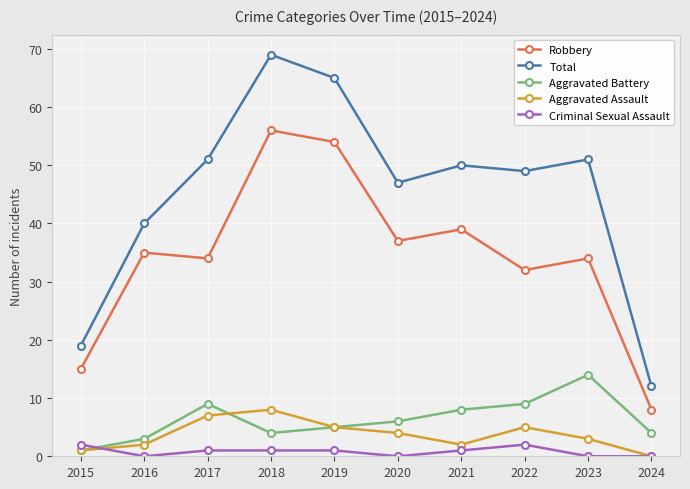

Rank the series by their maximum value, from lowest to highest.

Criminal Sexual Assault, Aggravated Assault, Aggravated Battery, Robbery, Total